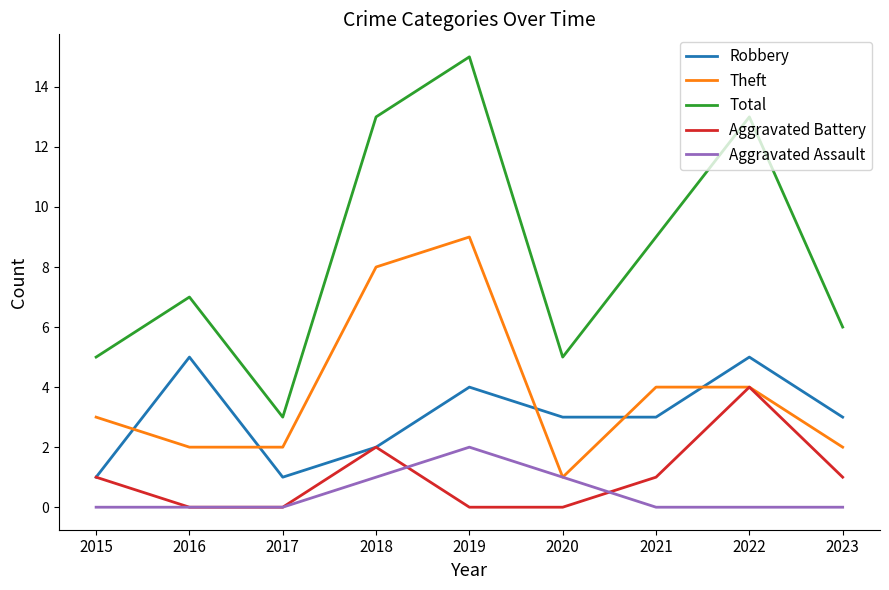

What is the spread (max minus min) of values at 2021?

9